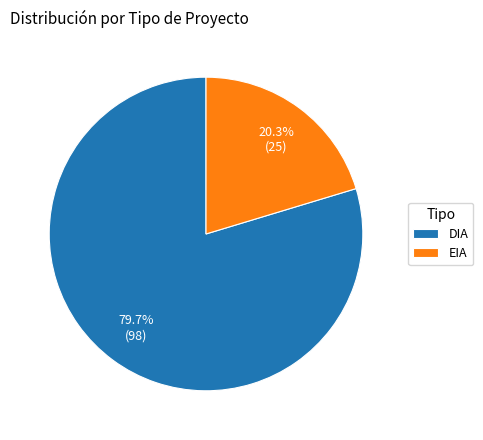

To the nearest percent, what is the average slice percentage?

50%